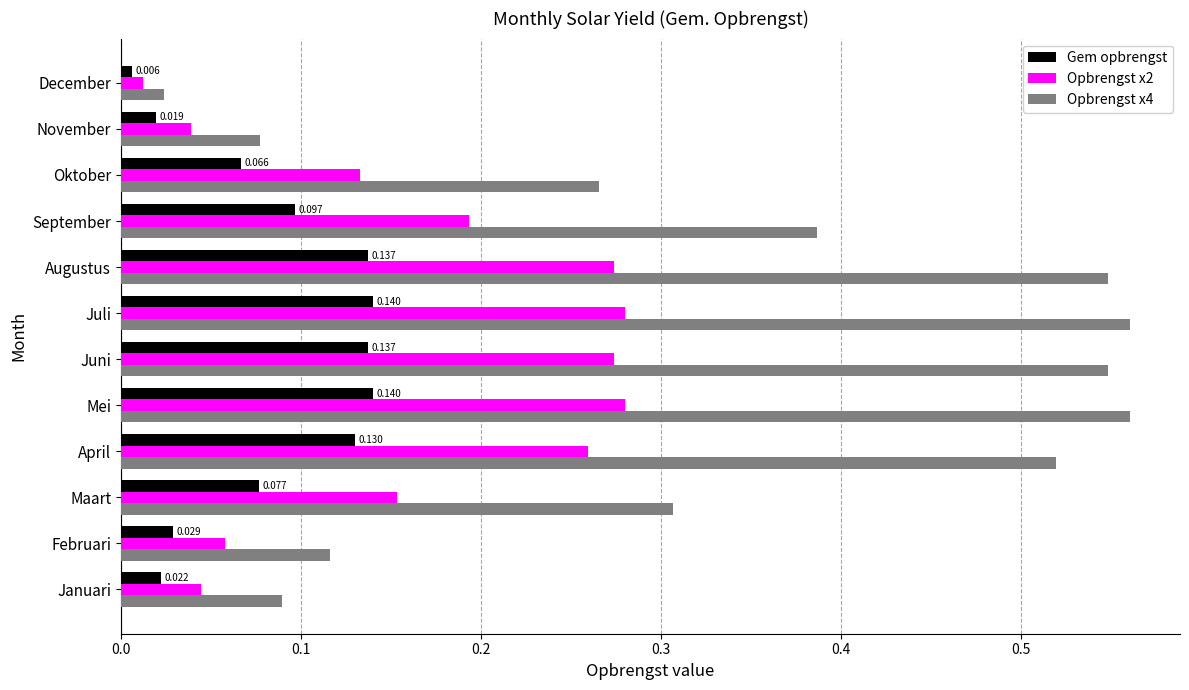

Where is Opbrengst x4 nearest to the value 0?

December